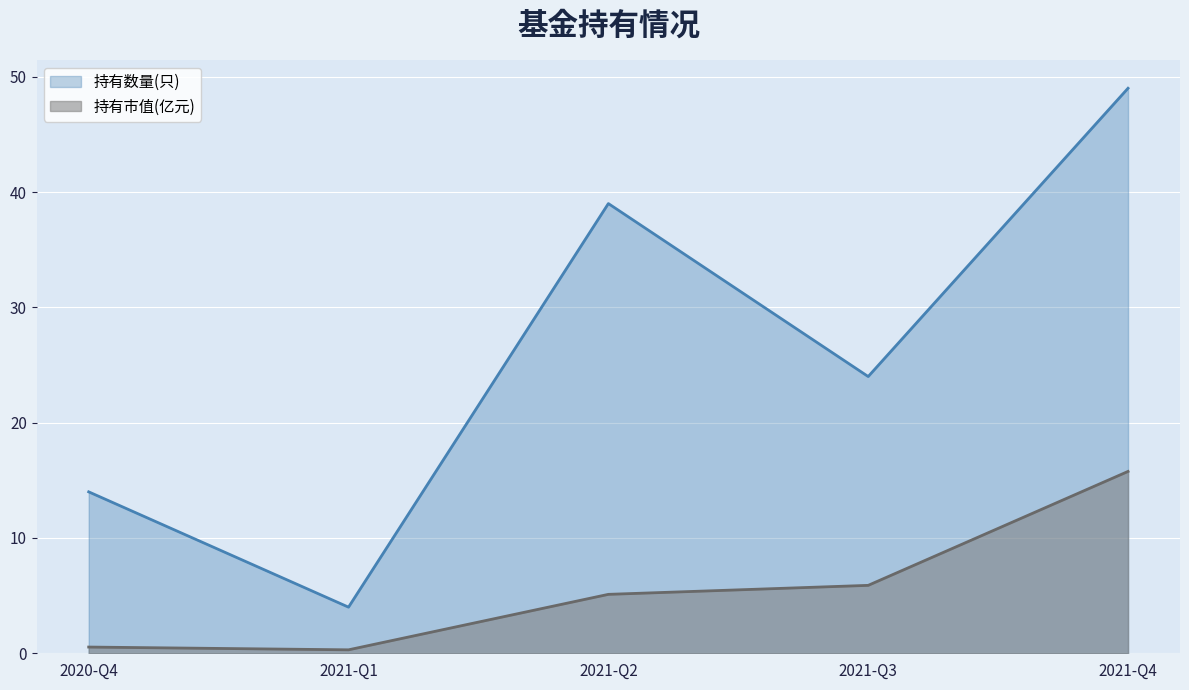

True or false: 持有市值(亿元) and 持有数量(只) intersect in this chart.

False